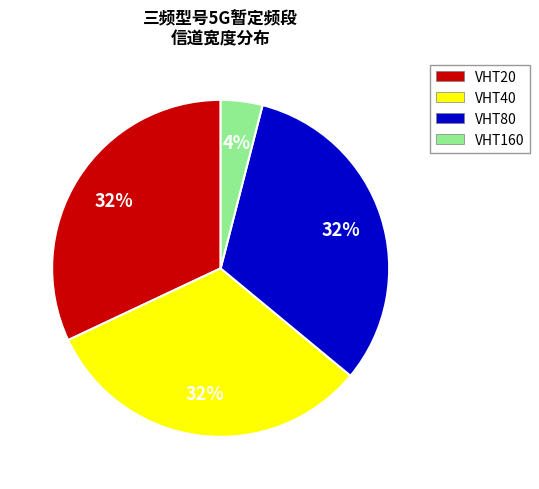

True or false: VHT80 accounts for 19% of the total.

False